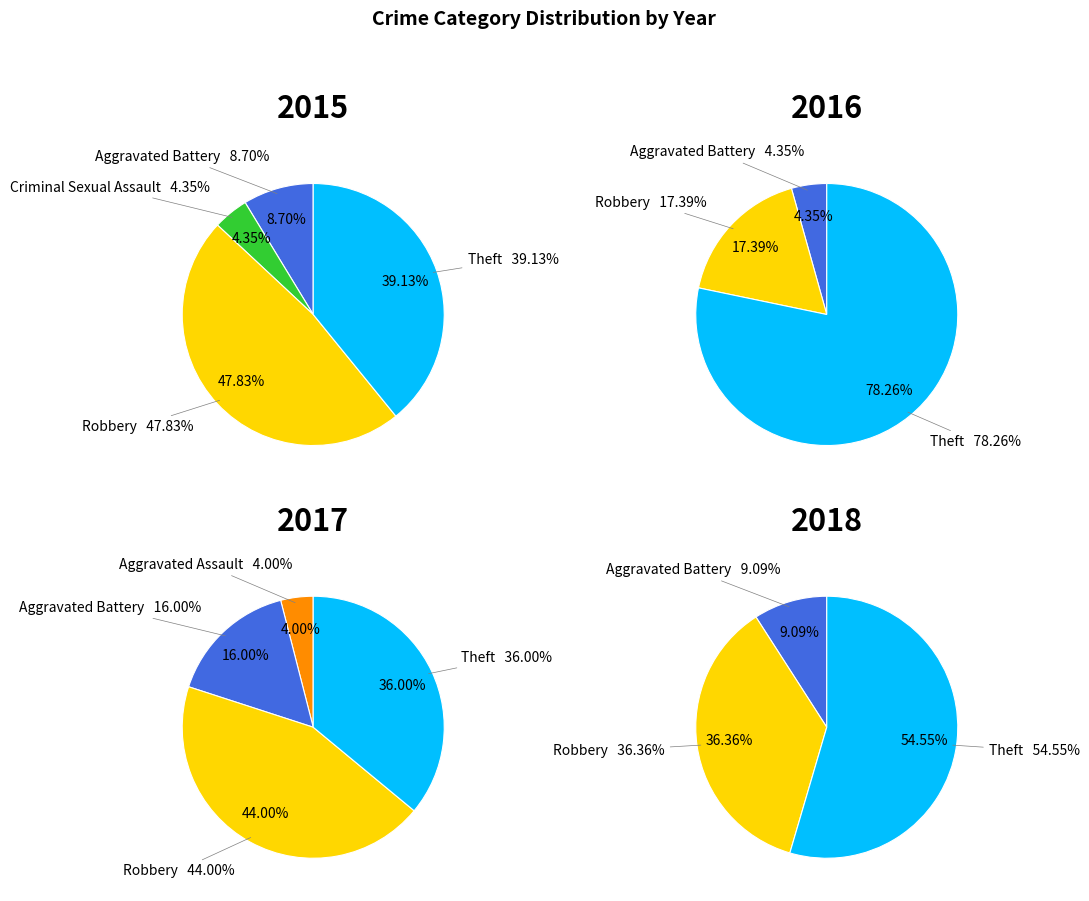

What percentage do Robbery and Aggravated Battery together represent?

56.5%